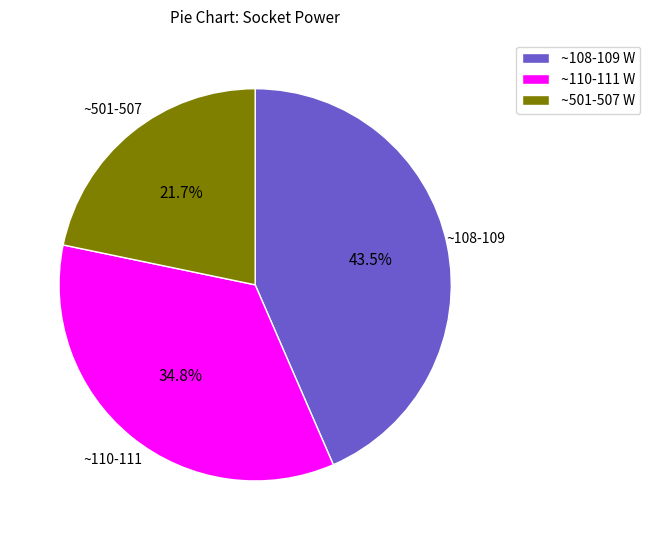

Is ~110-111 W the majority of the pie?

No